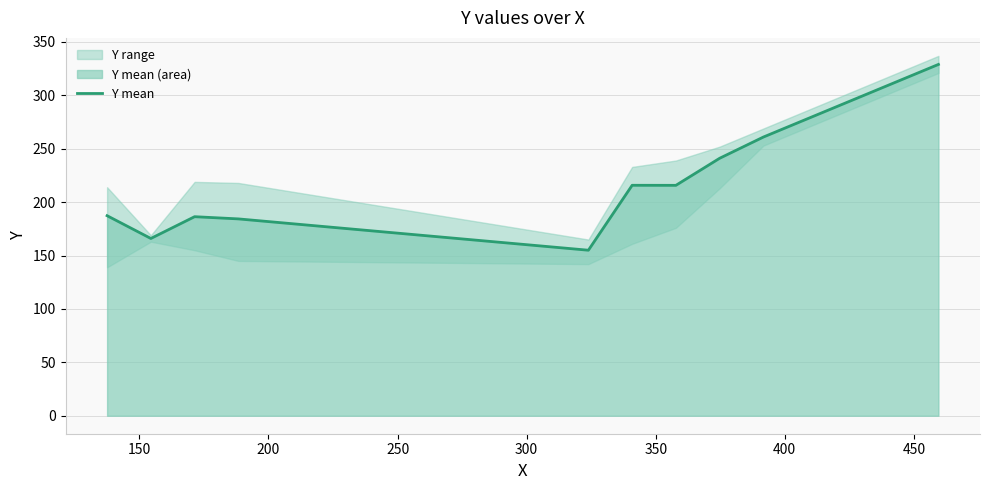

What is the maximum value for Y mean?

329.0